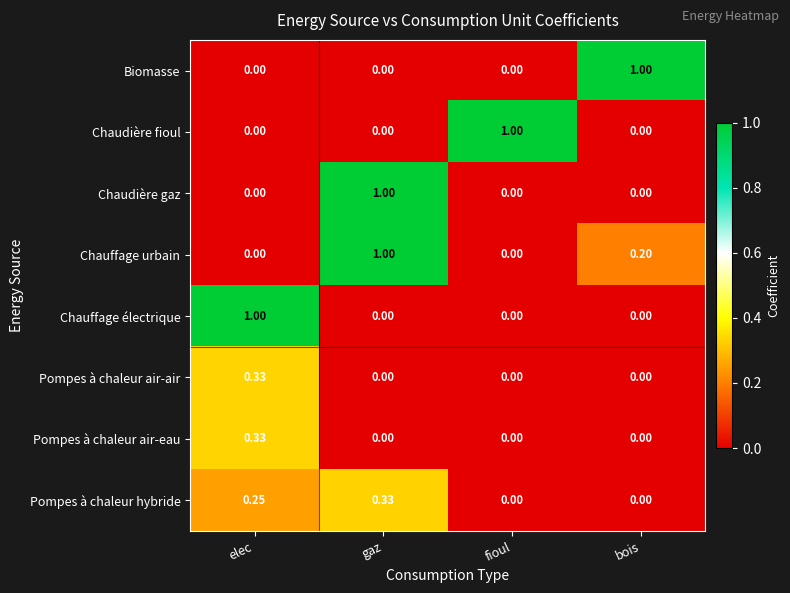

Is the value of Chauffage urbain at bois greater than the value of Chaudière fioul at bois?

Yes